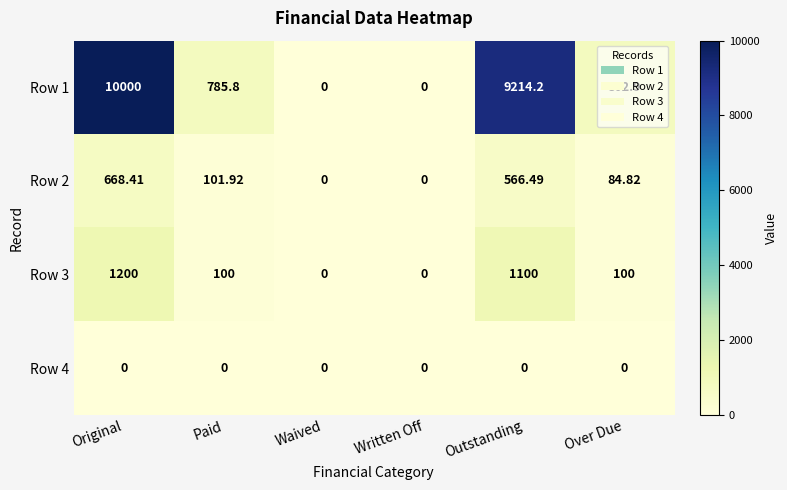

Which category has the highest value across all series?

Original